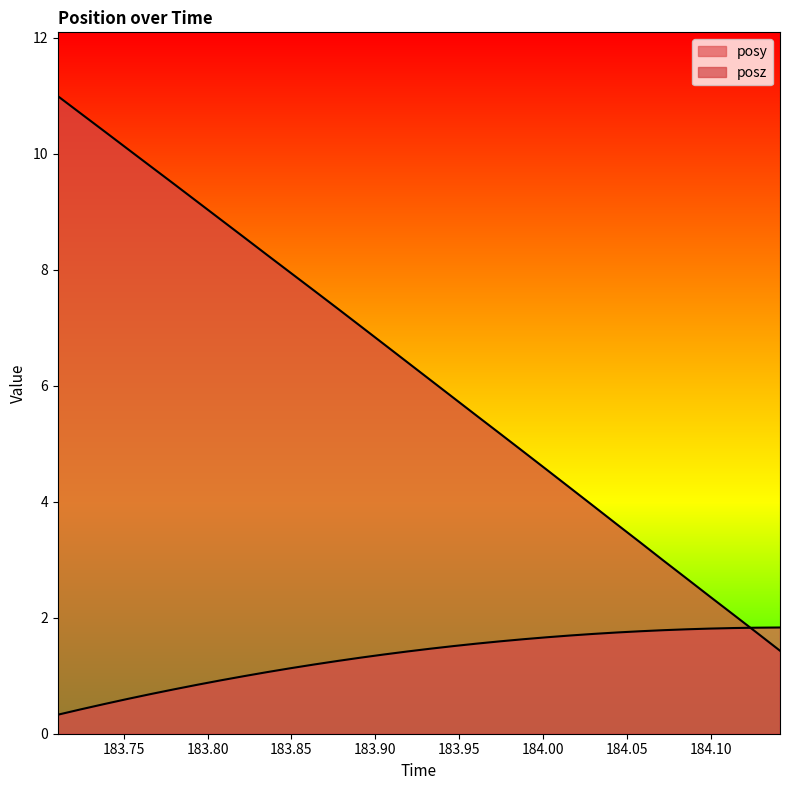

Reading right to left, transcribe all the data shown in this chart.

posy: 1.8	1.8	1.8	1.8	1.8	1.8	1.8	1.7	1.7	1.7	1.7	1.6	1.6	1.6	1.5	1.5	1.4	1.4	1.3	1.3	1.2	1.1	1.1	1.0	0.9	0.8	0.8	0.7	0.6	0.5	0.4	0.3
posz: 1.4	1.7	2.1	2.4	2.7	3.0	3.3	3.6	3.9	4.2	4.6	4.9	5.2	5.5	5.8	6.1	6.4	6.7	7.0	7.3	7.6	8.0	8.3	8.6	8.9	9.2	9.5	9.8	10.1	10.4	10.7	11.0